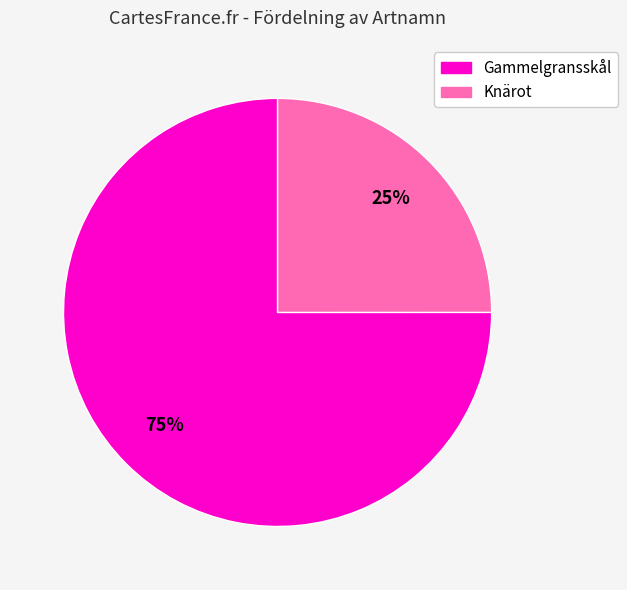

Rank the categories by value from highest to lowest.

Gammelgransskål, Knärot